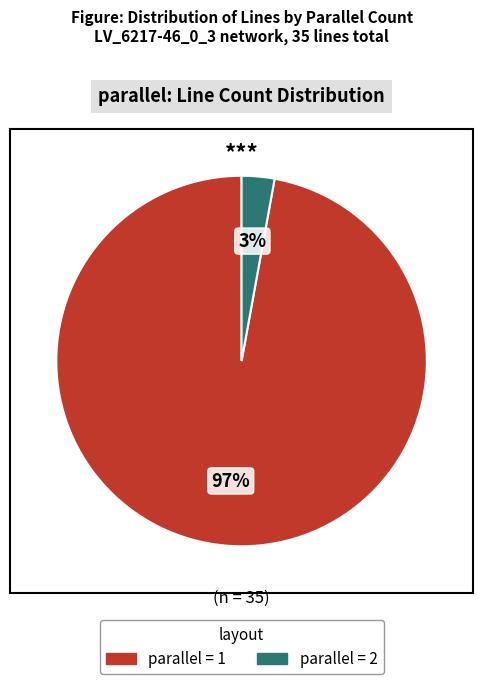

Which has a higher value, parallel = 2 or parallel = 1?

parallel = 1